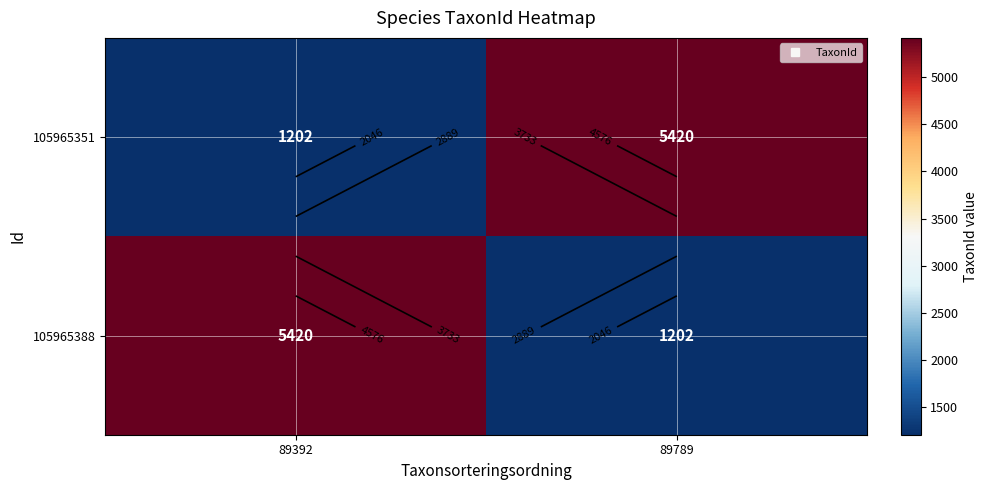

Where is 105965351 nearest to the value 3311?

89392